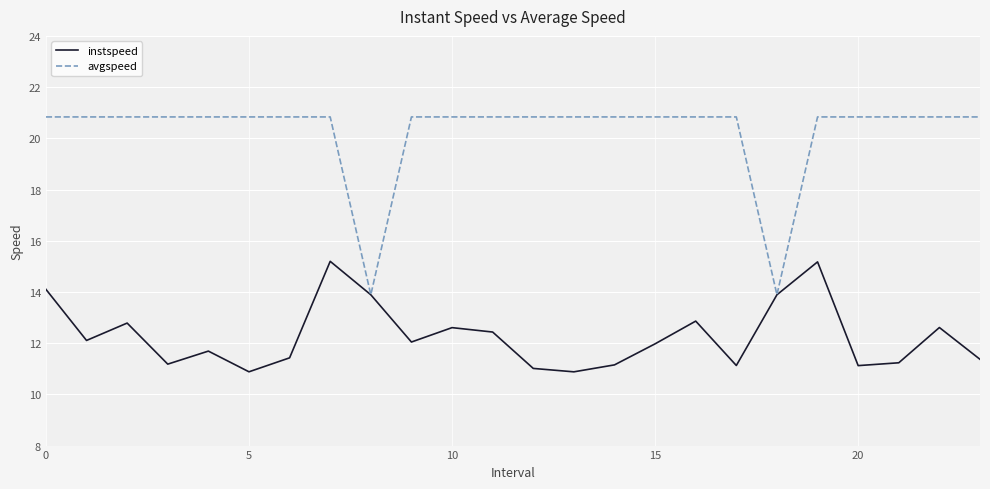

Which series has the largest total across all categories?

avgspeed